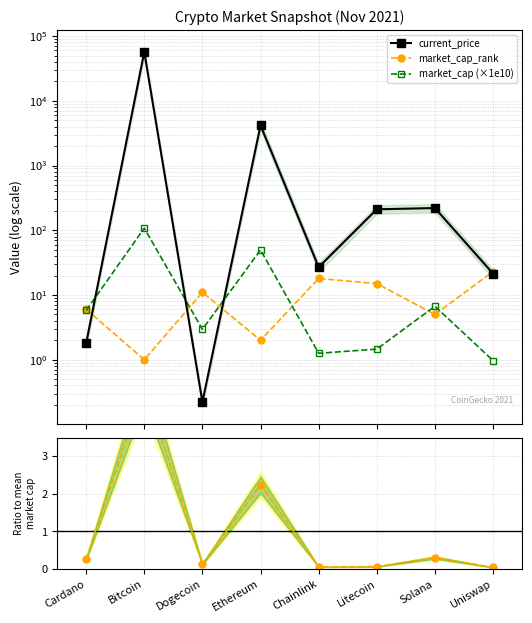

How many data points in market_cap (×1e10) are less than 5?

4